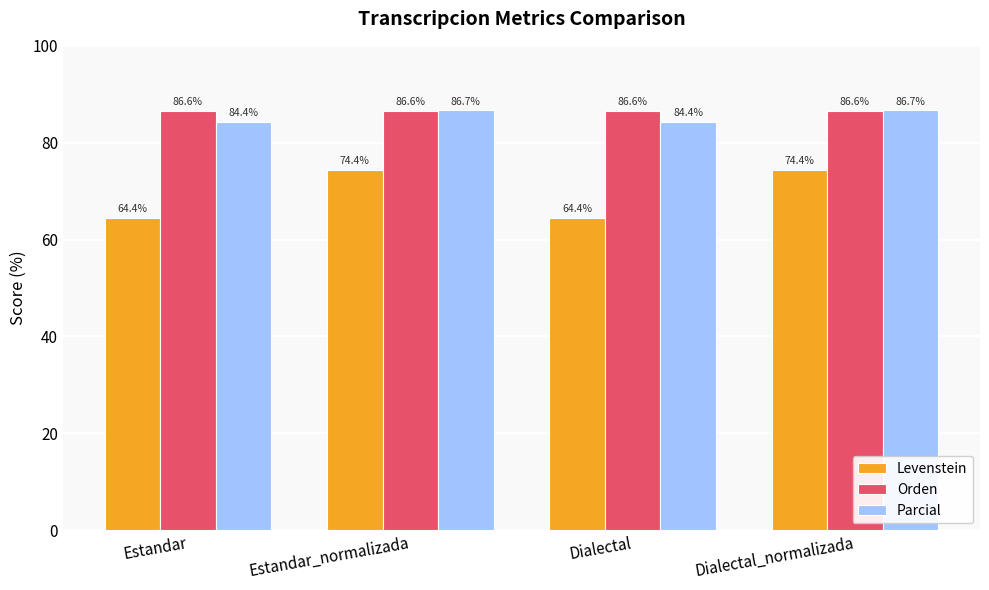

What is the average value of the Levenstein series?

69.4